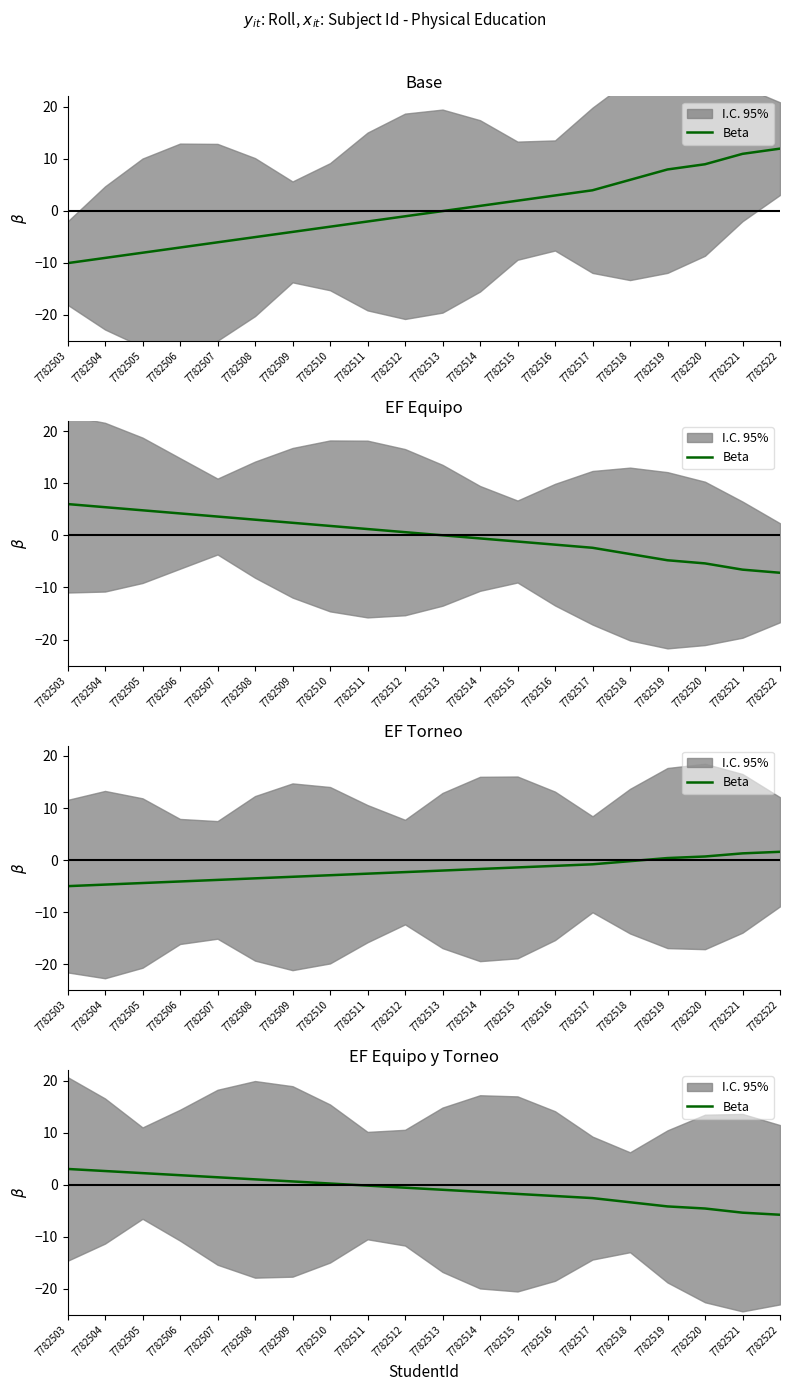

The value at 7782514 is -2.2. True or false?

False